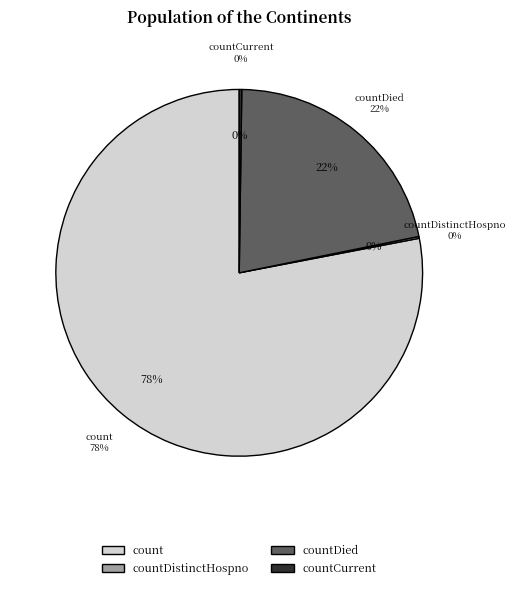

To the nearest percent, what is the combined percentage of countDistinctHospno and countDied?

22%